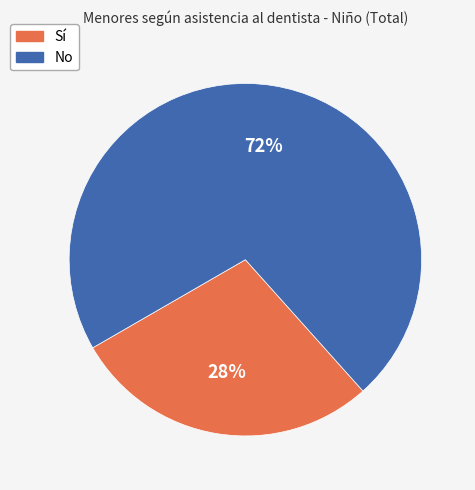

Does any single category account for the majority?

Yes